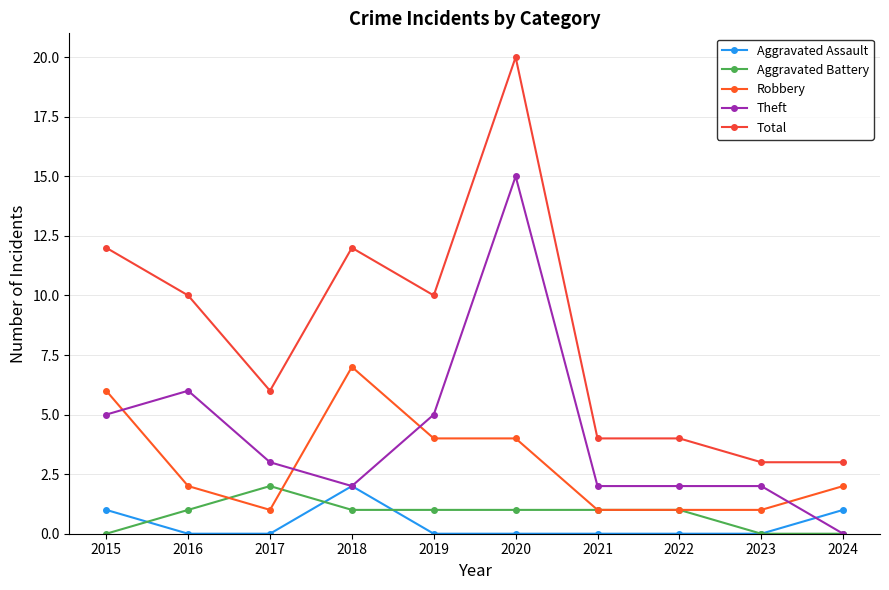

Rank the series at 2022 from highest to lowest value.

Total, Theft, Aggravated Battery, Robbery, Aggravated Assault